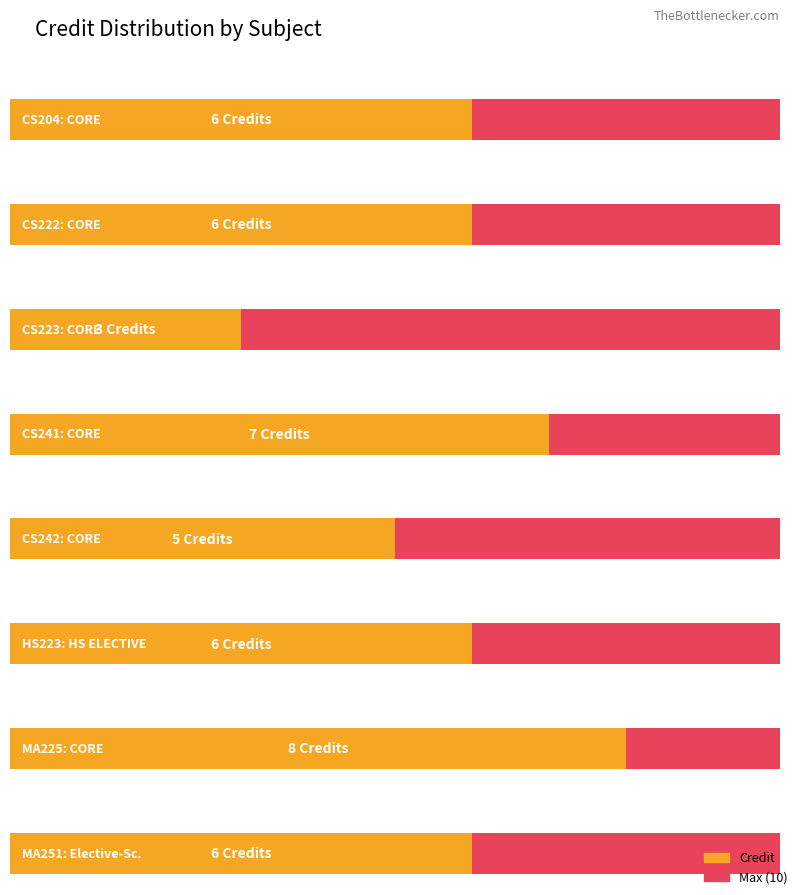

The chart shows a value of 10 at CS241. True or false?

False